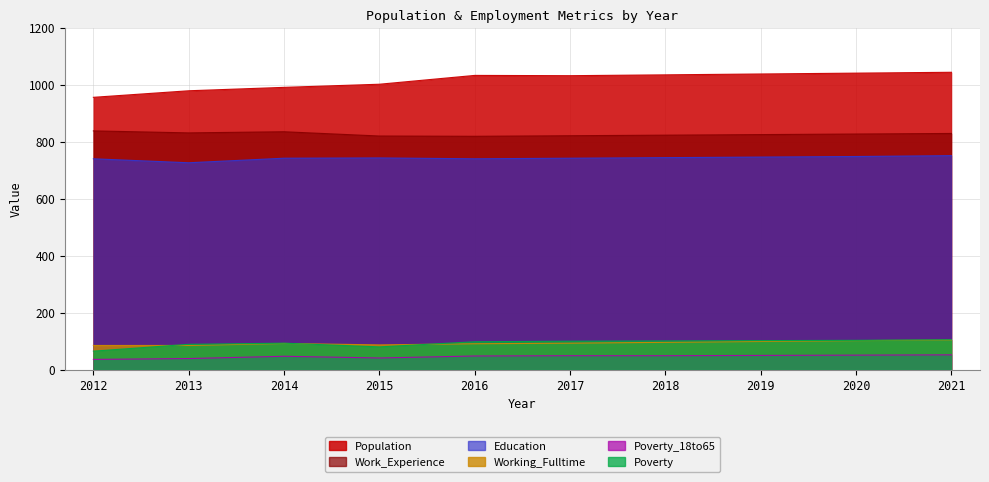

Which category has the lowest value in the Population series?

2012